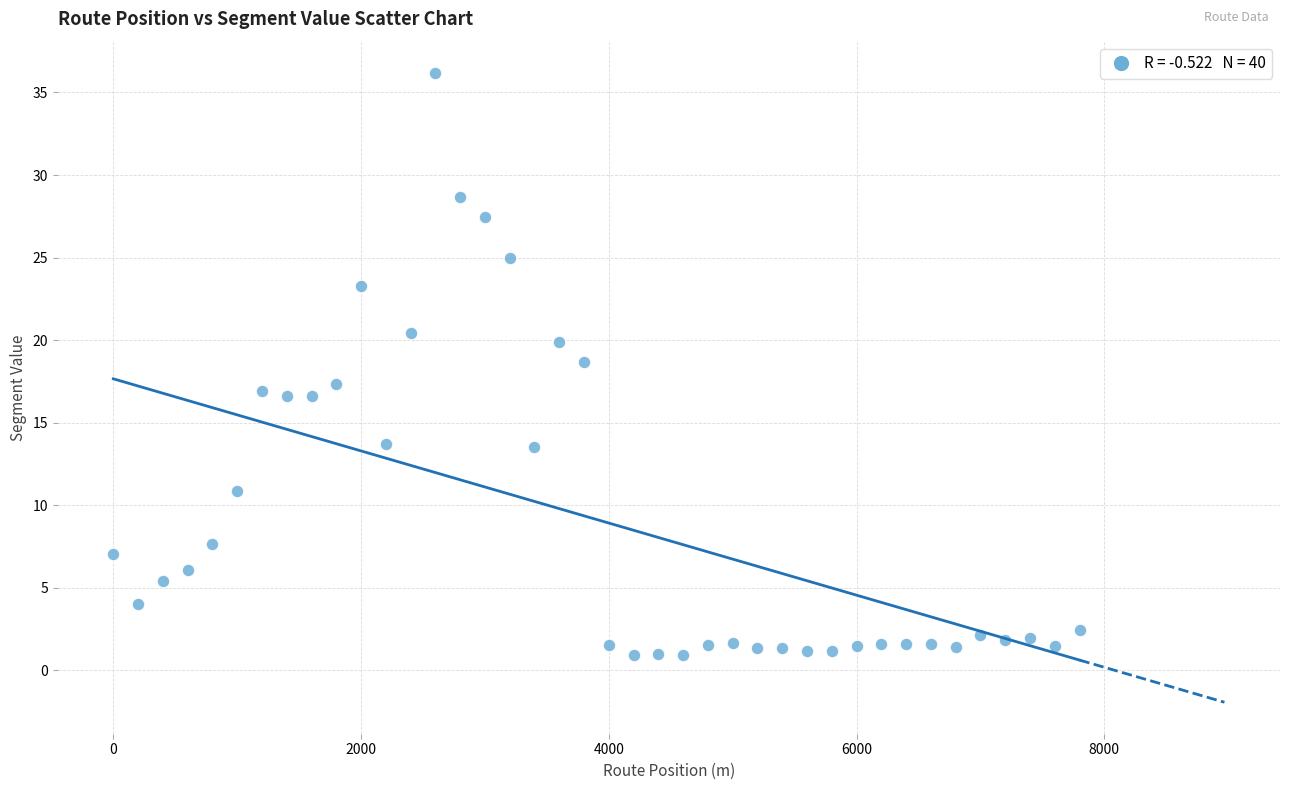

What is the range of Y values (max minus min)?

35.2